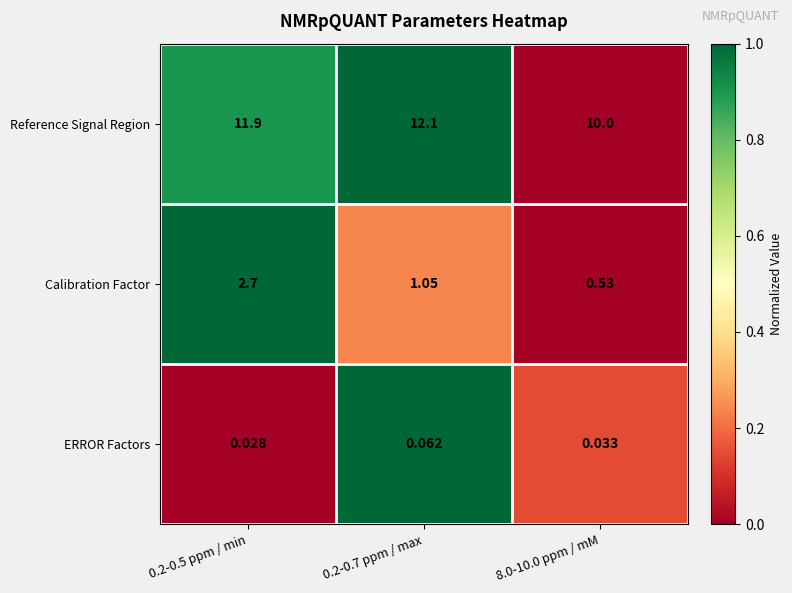

What is the maximum value shown in the chart?

12.1